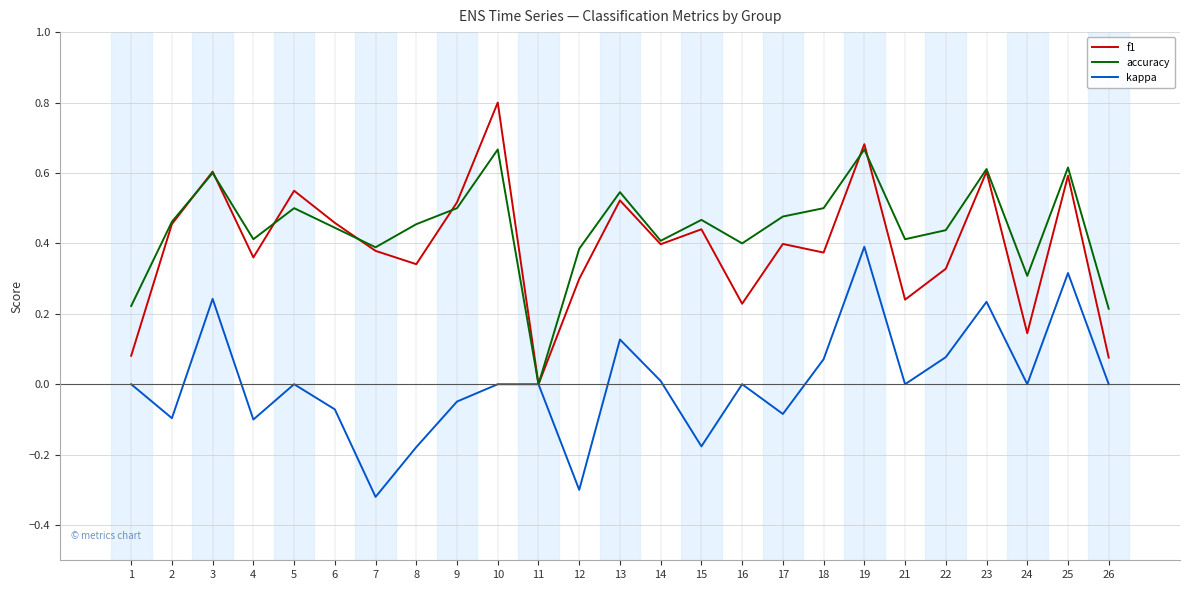

True or false: kappa has more than 0 points higher than both neighbors.

True